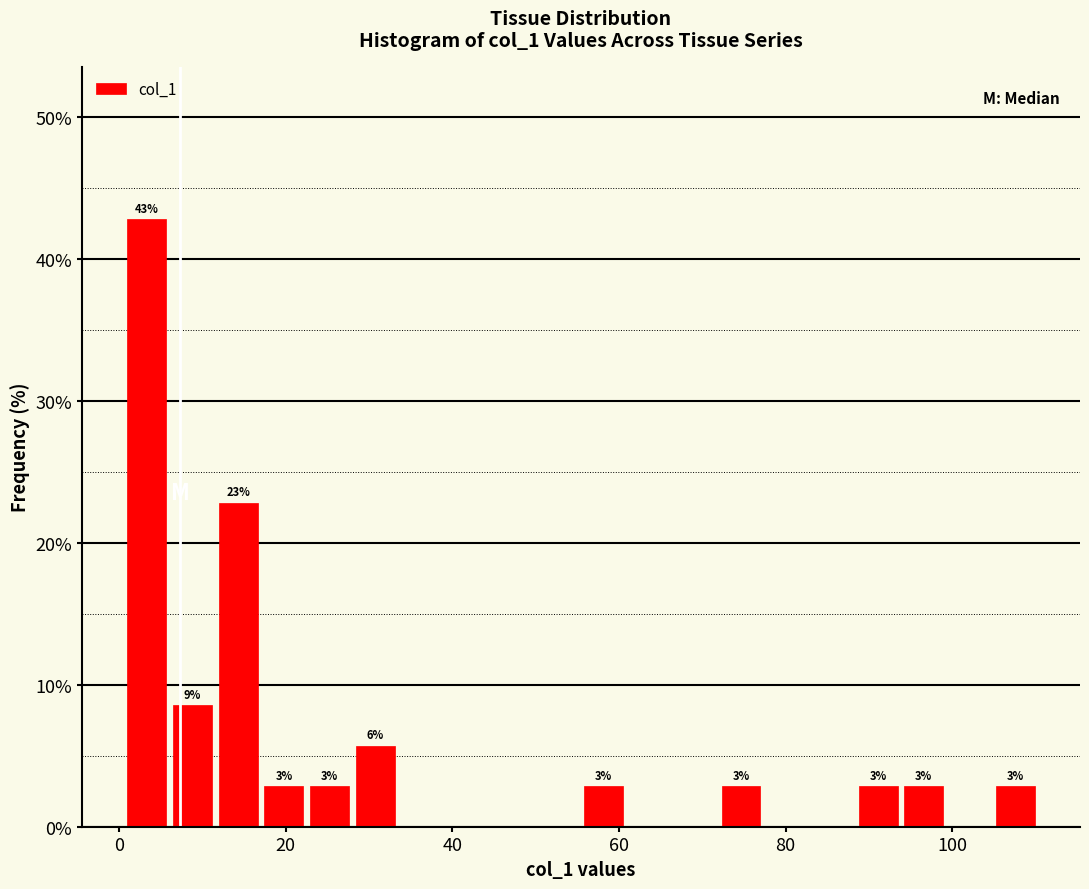

Around what value on the x-axis is the tallest bar? Give the approximate position of its centre, as read against the axis.

4